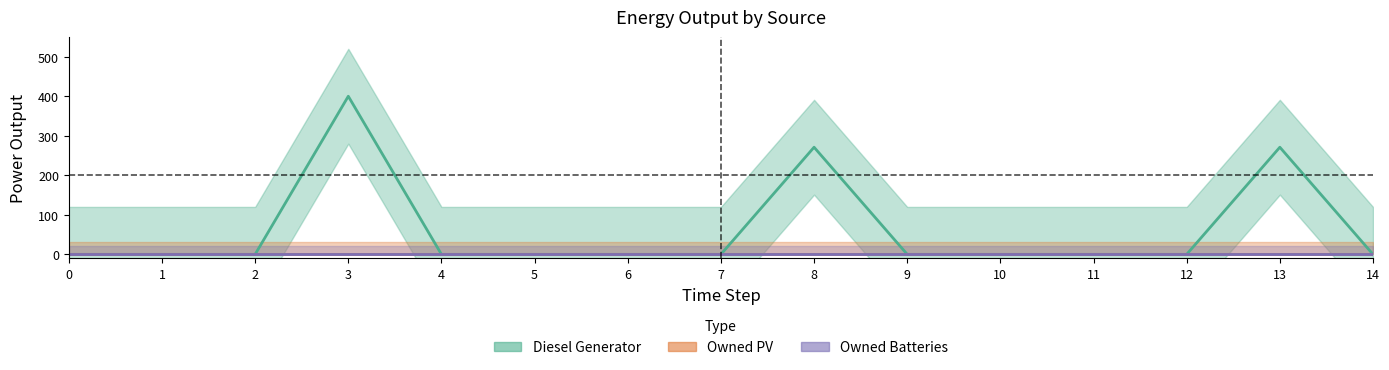

Is it true that Owned PV equals 0 at 6?

True